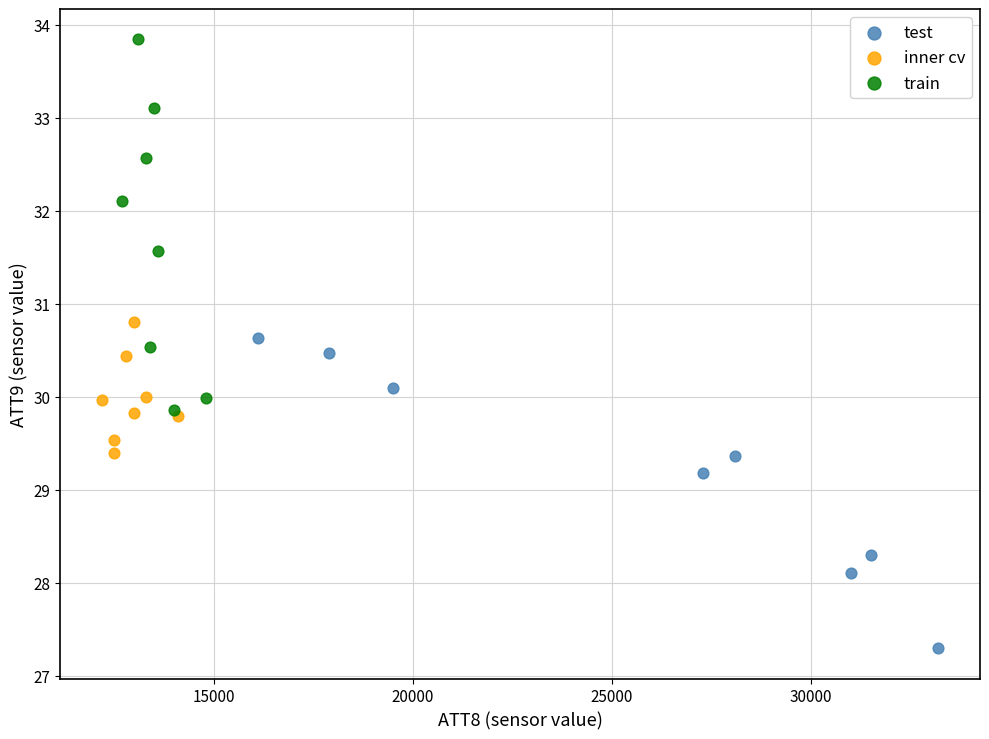

Which series reaches the maximum Y coordinate?

train